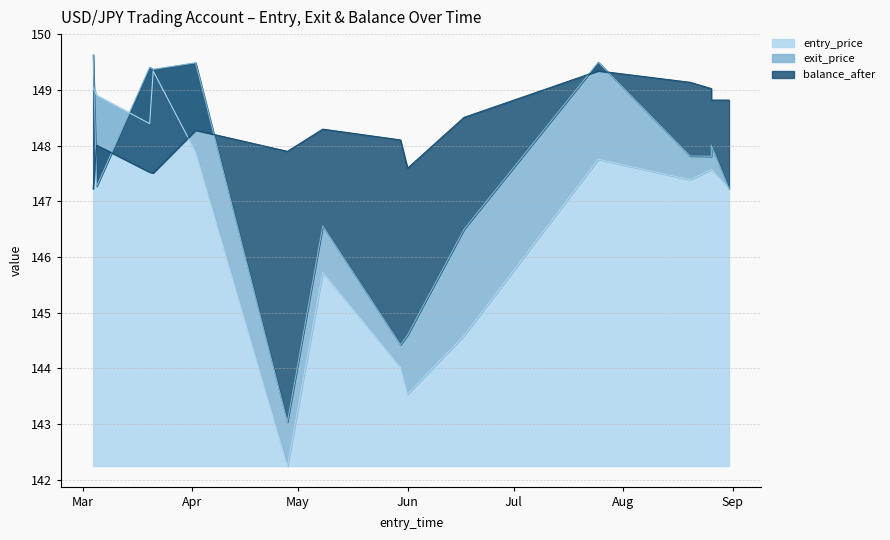

Rank the series by their average value, from highest to lowest.

balance_after, exit_price, entry_price